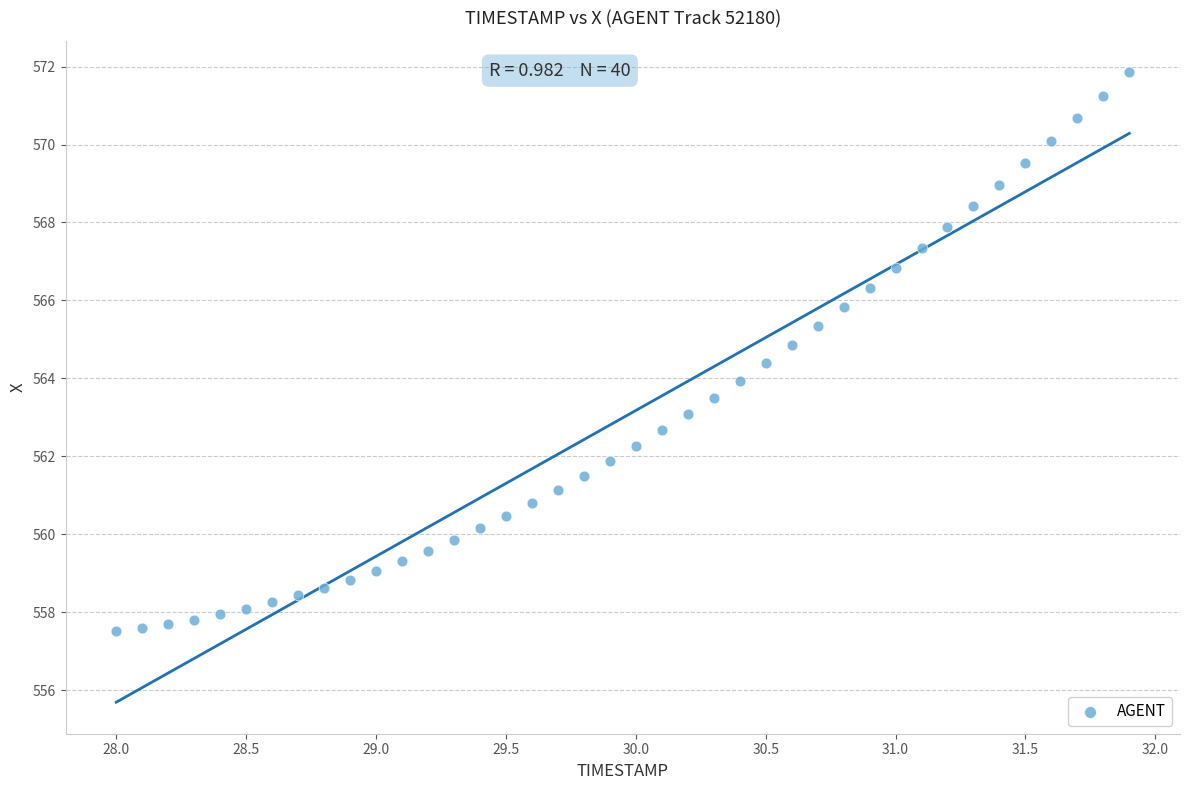

What is the range of Y values (max minus min)?

14.3